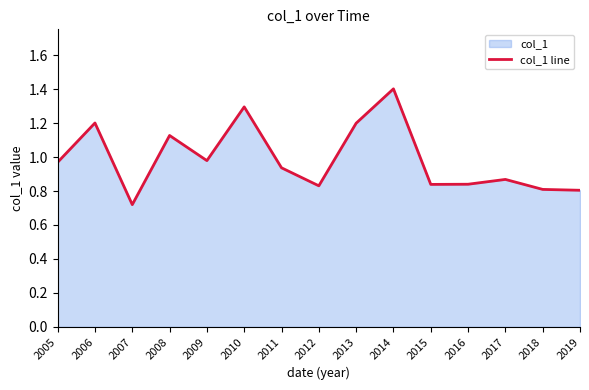

Reading right to left, list all the values displayed in this chart.

2019=0.8	2018=0.8	2017=0.9	2016=0.8	2015=0.8	2014=1.4	2013=1.2	2012=0.8	2011=0.9	2010=1.3	2009=1.0	2008=1.1	2007=0.7	2006=1.2	2005=1.0